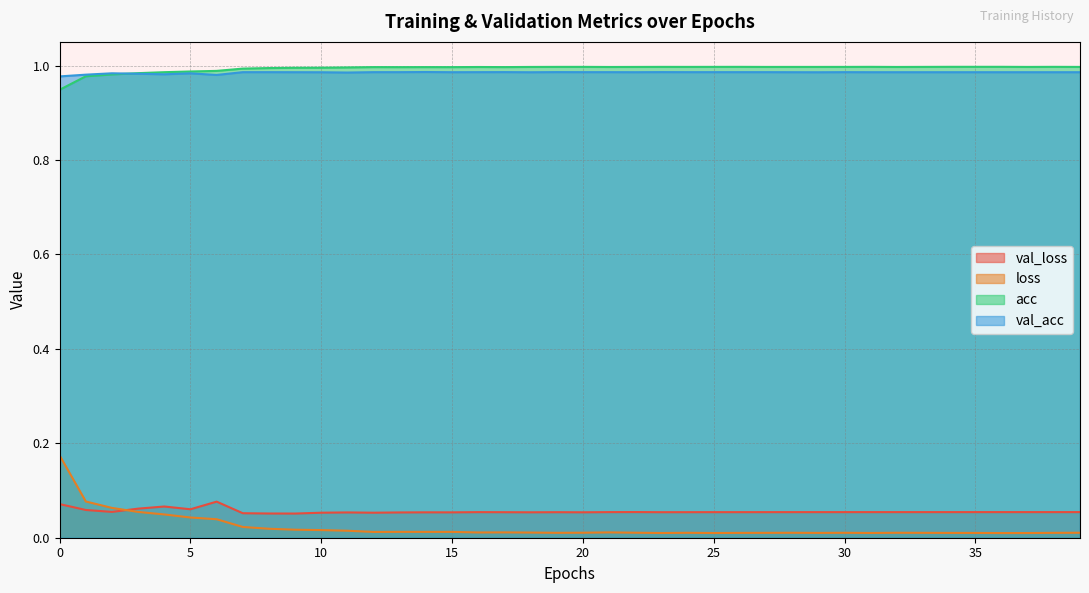

Reading left to right, extract all data points from this chart.

val_loss: 0.1	0.1	0.1	0.1	0.1	0.1	0.1	0.1	0.1	0.1	0.1	0.1	0.1	0.1	0.1	0.1	0.1	0.1	0.1	0.1	0.1	0.1	0.1	0.1	0.1	0.1	0.1	0.1	0.1	0.1	0.1	0.1	0.1	0.1	0.1	0.1	0.1	0.1	0.1	0.1
loss: 0.2	0.1	0.1	0.1	0.0	0.0	0.0	0.0	0.0	0.0	0.0	0.0	0.0	0.0	0.0	0.0	0.0	0.0	0.0	0.0	0.0	0.0	0.0	0.0	0.0	0.0	0.0	0.0	0.0	0.0	0.0	0.0	0.0	0.0	0.0	0.0	0.0	0.0	0.0	0.0
acc: 0.9	1.0	1.0	1.0	1.0	1.0	1.0	1.0	1.0	1.0	1.0	1.0	1.0	1.0	1.0	1.0	1.0	1.0	1.0	1.0	1.0	1.0	1.0	1.0	1.0	1.0	1.0	1.0	1.0	1.0	1.0	1.0	1.0	1.0	1.0	1.0	1.0	1.0	1.0	1.0
val_acc: 1.0	1.0	1.0	1.0	1.0	1.0	1.0	1.0	1.0	1.0	1.0	1.0	1.0	1.0	1.0	1.0	1.0	1.0	1.0	1.0	1.0	1.0	1.0	1.0	1.0	1.0	1.0	1.0	1.0	1.0	1.0	1.0	1.0	1.0	1.0	1.0	1.0	1.0	1.0	1.0